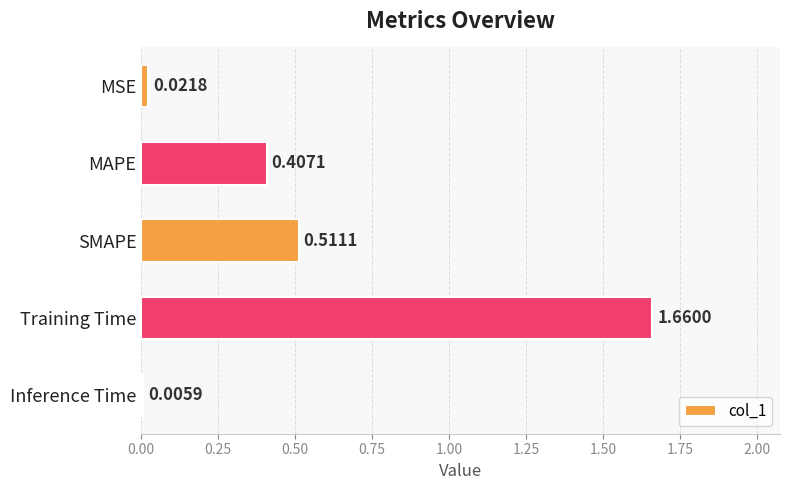

At which category does the chart reach its peak across all series?

Training Time